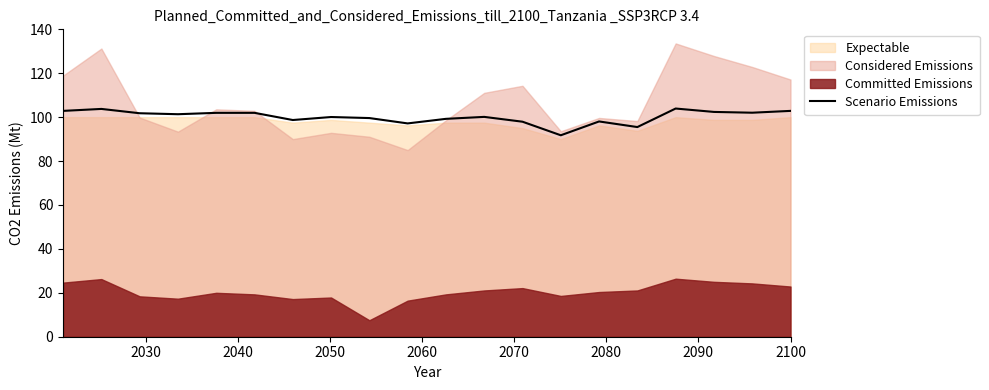

What is the maximum value for Scenario Emissions?

103.9